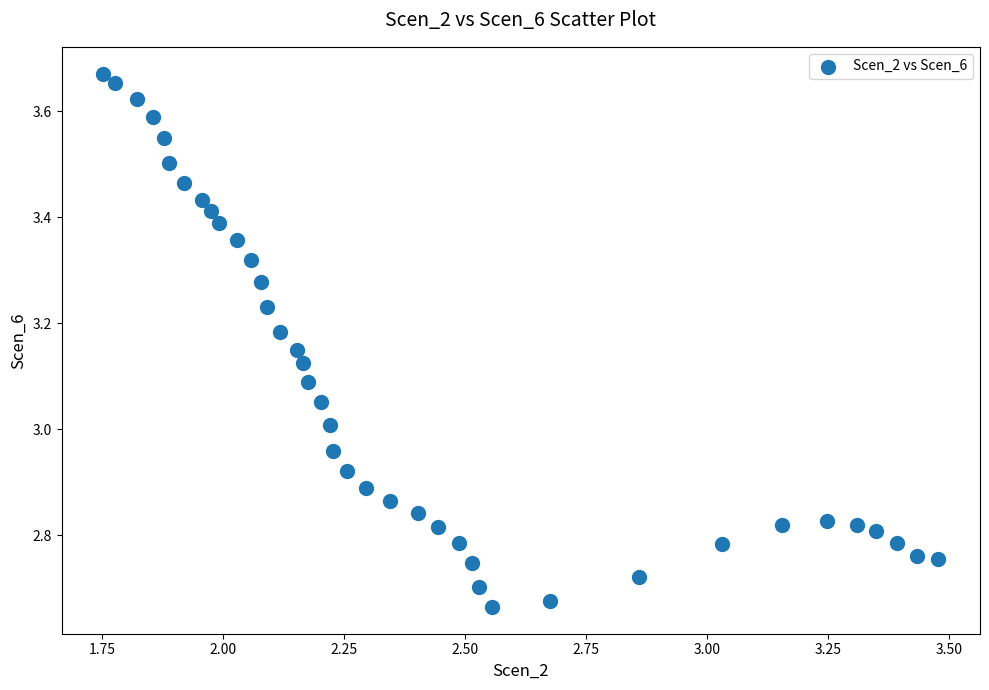

What is the range of Y values (max minus min)?

1.0